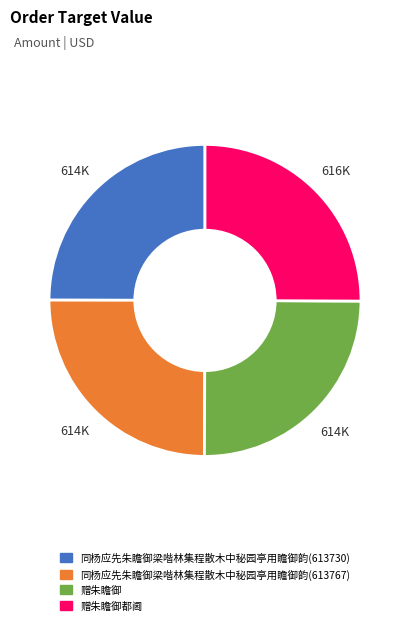

Does any single category account for the majority?

No